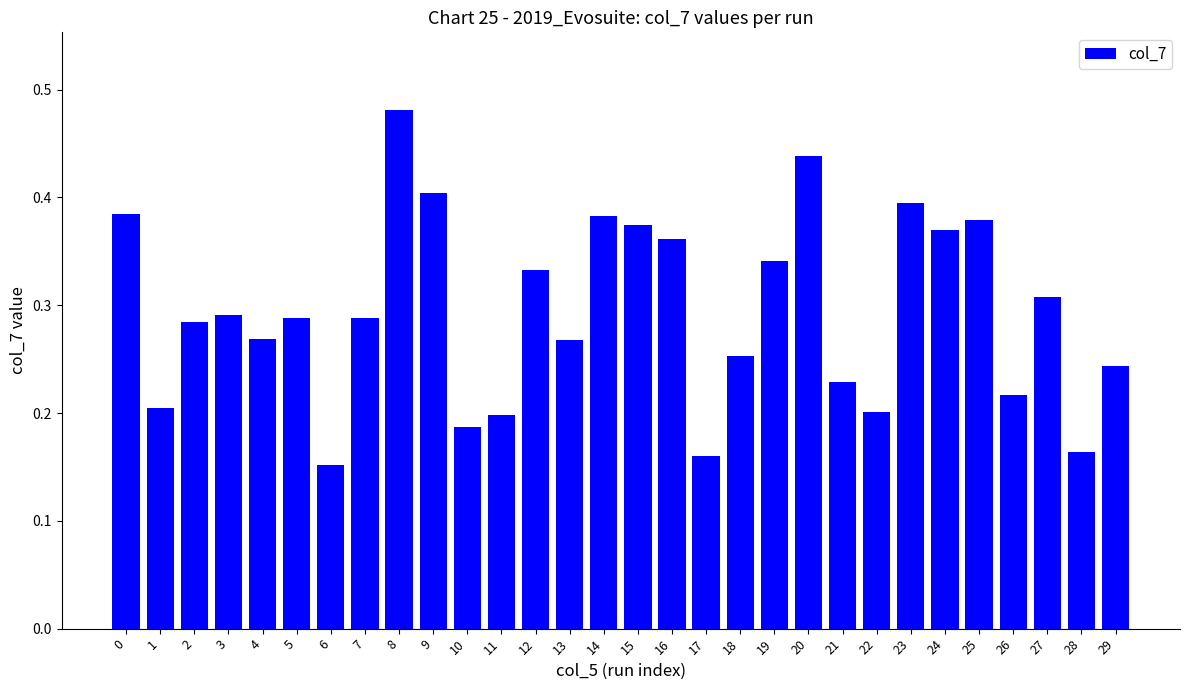

Which label corresponds to the largest value in the chart?

8